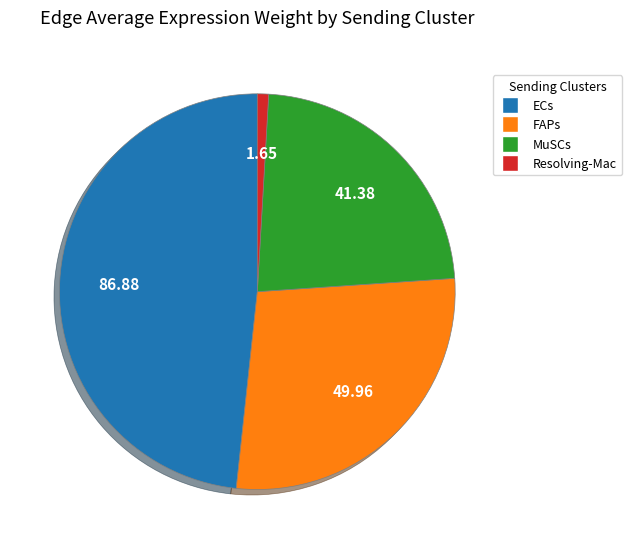

Does ECs account for over 50% of the chart?

No